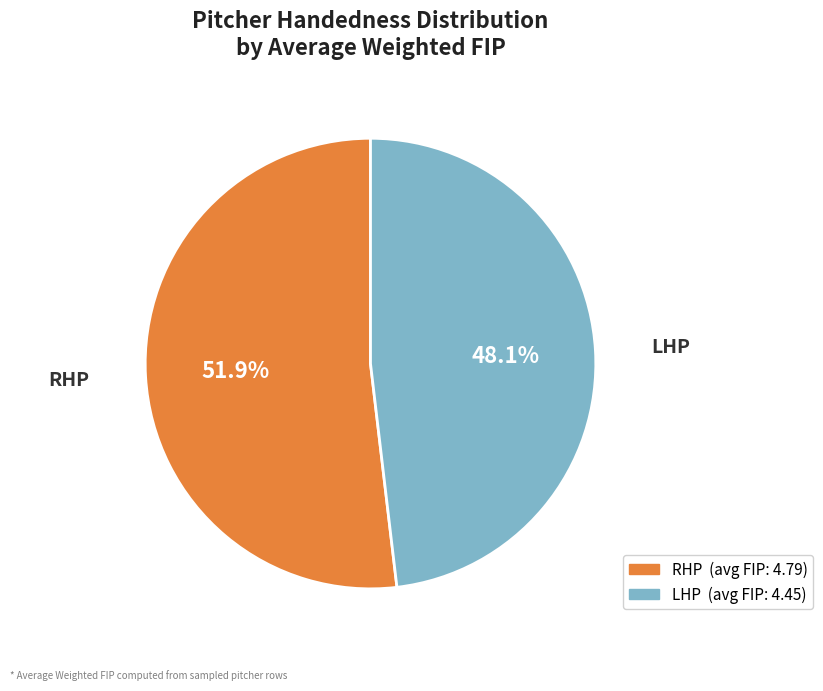

Combined, do LHP and RHP account for over 50%?

Yes